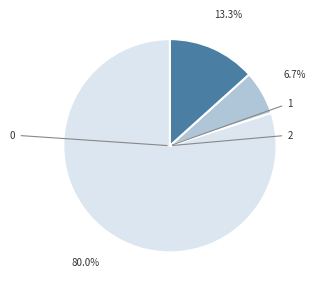

Is there a majority slice in this chart?

Yes